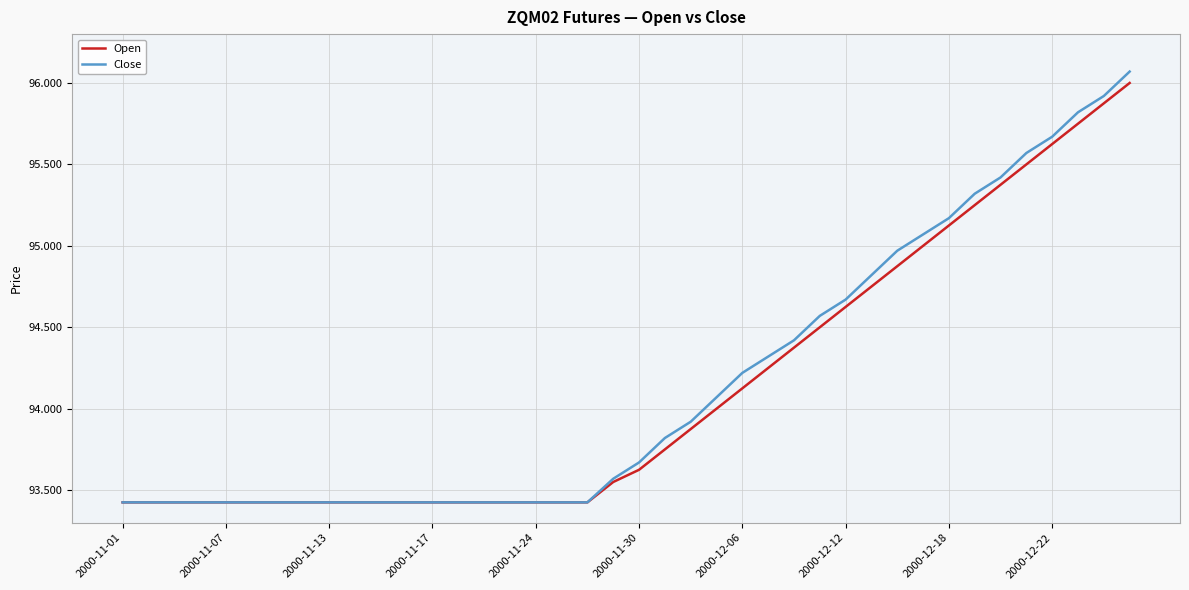

How many distinct data groups are displayed?

2